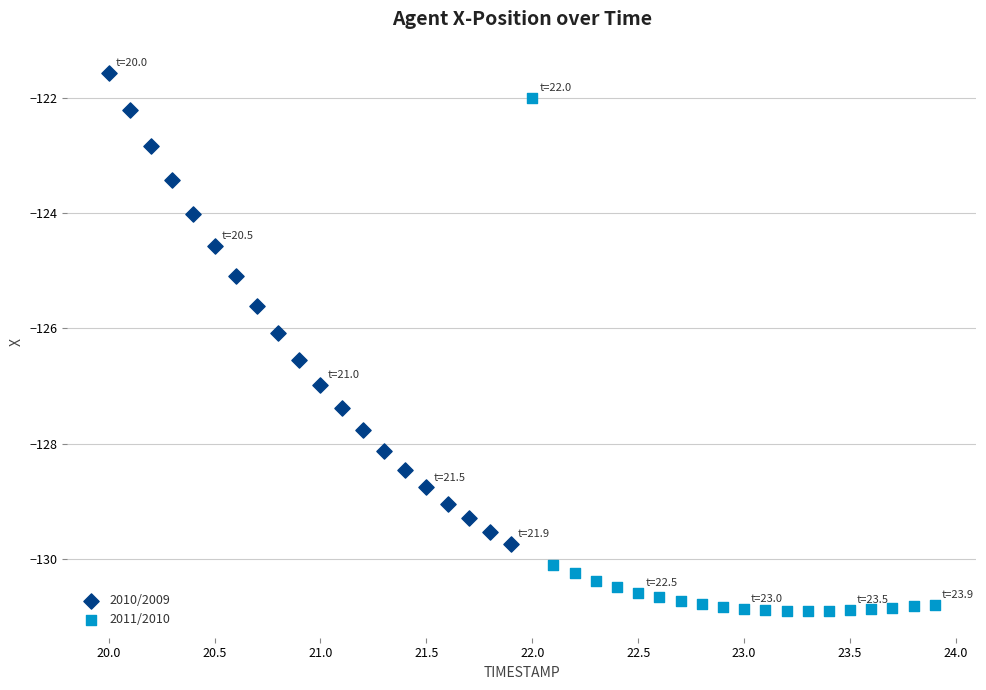

Which series reaches the minimum Y coordinate?

2011/2010